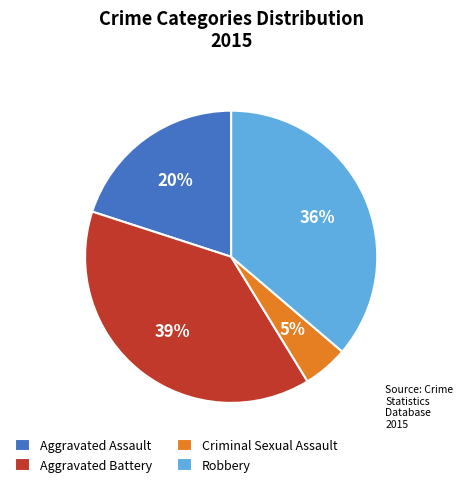

To the nearest percent, what is the difference between the largest and smallest slice percentages?

34%